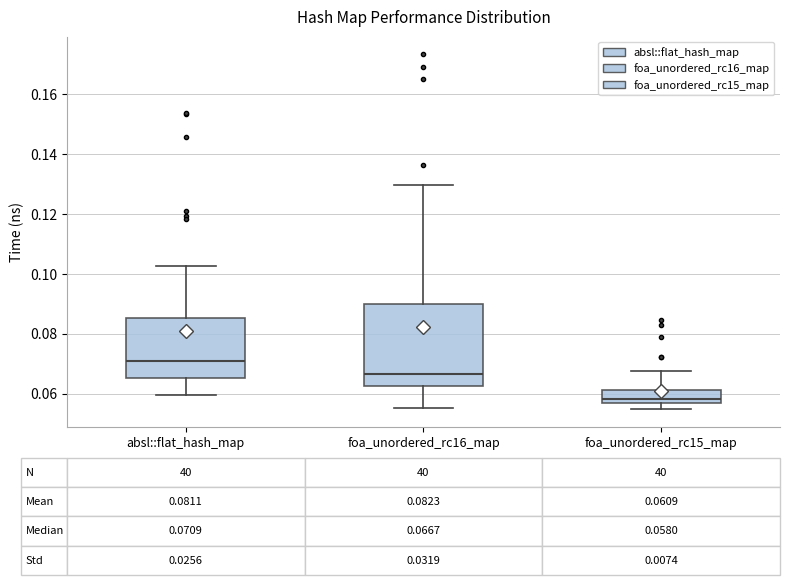

Which box has the highest median line?

absl::flat_hash_map